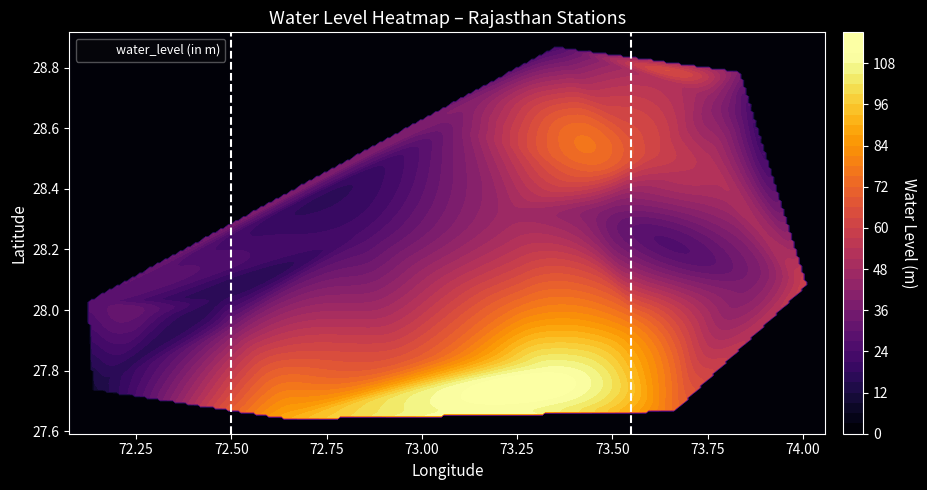

Reading right to left, what are all the values shown in this chart?

28.6	28.0	27.6	28.0	28.1	28.8	28.6	28.8	28.5	28.3	28.1	28.9	27.8	28.0	28.2	28.3	28.0	27.7	28.0	28.1	28.5	27.8	28.7	28.5	27.7	27.9	28.7	28.3